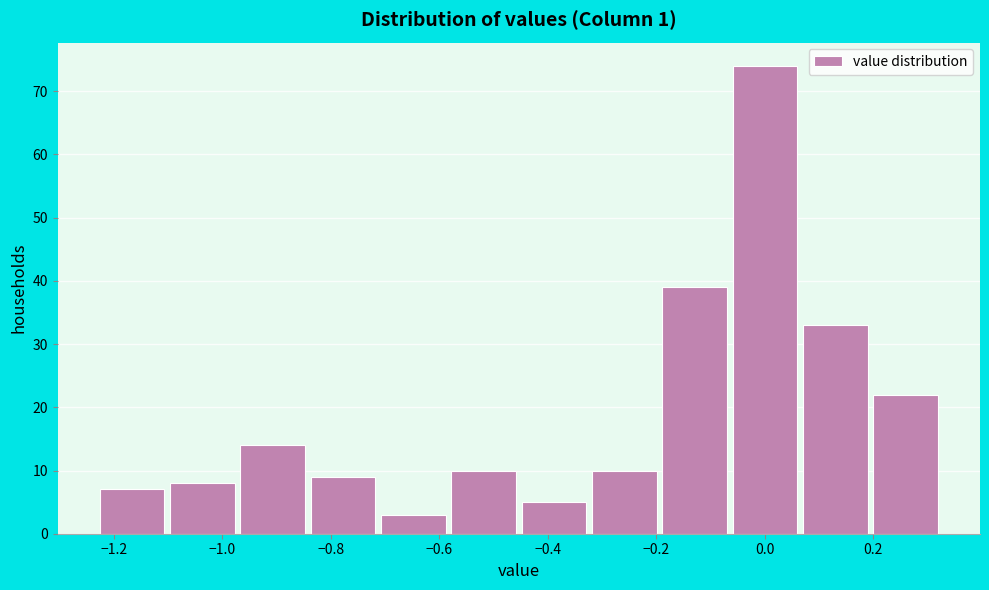

Reading left to right, transcribe this chart: for each bar, give the range it covers on the x-axis and its height. Neither the bar edges nor the heights are printed on the chart, so give them approximately, as read against the axes.

-1.22 to -1.10: 7
-1.10 to -0.96: 8
-0.96 to -0.84: 14
-0.84 to -0.70: 9
-0.70 to -0.58: 3
-0.58 to -0.44: 10
-0.44 to -0.32: 5
-0.32 to -0.18: 10
-0.18 to -0.06: 39
-0.06 to 0.08: 74
0.08 to 0.20: 33
0.20 to 0.34: 22